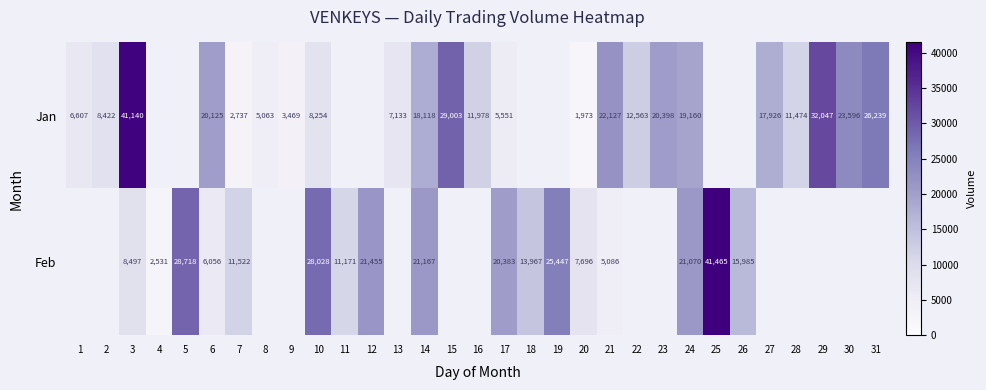

Is the value of Feb at 14 greater than the value of Jan at 14?

Yes